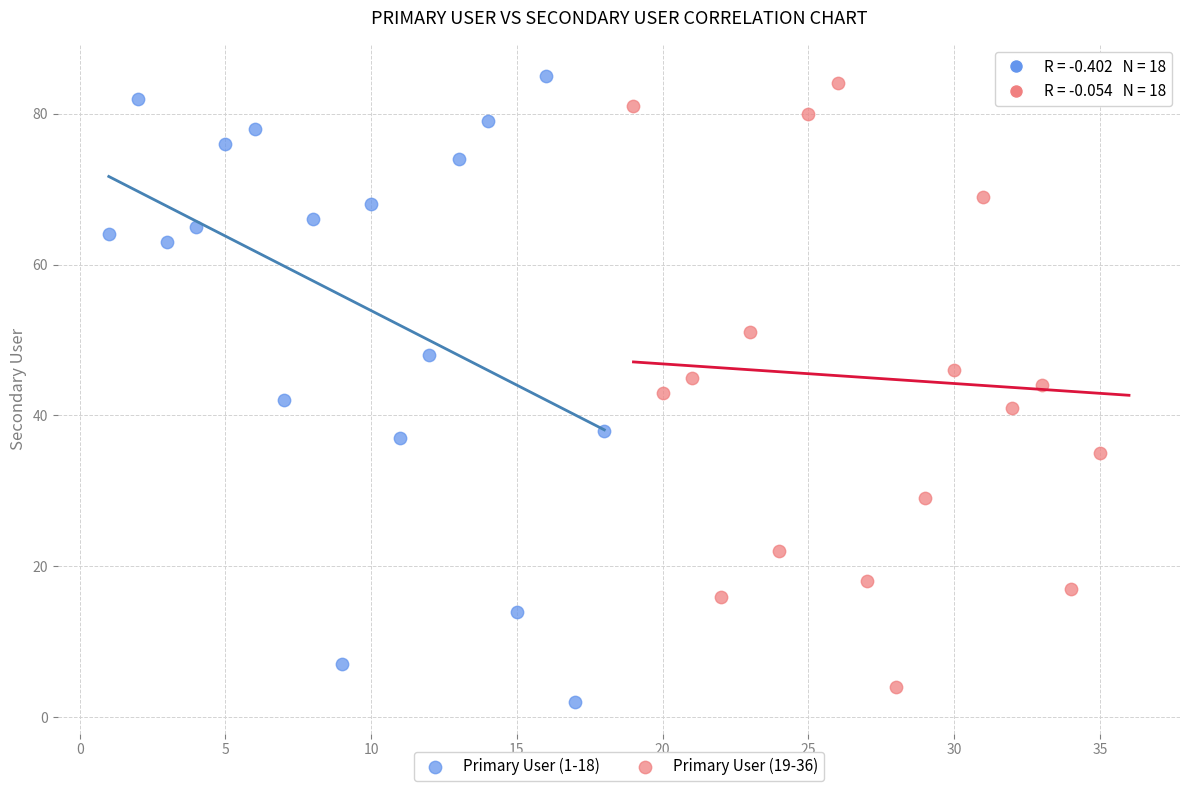

Which series reaches the maximum Y coordinate?

Primary User (1-18)